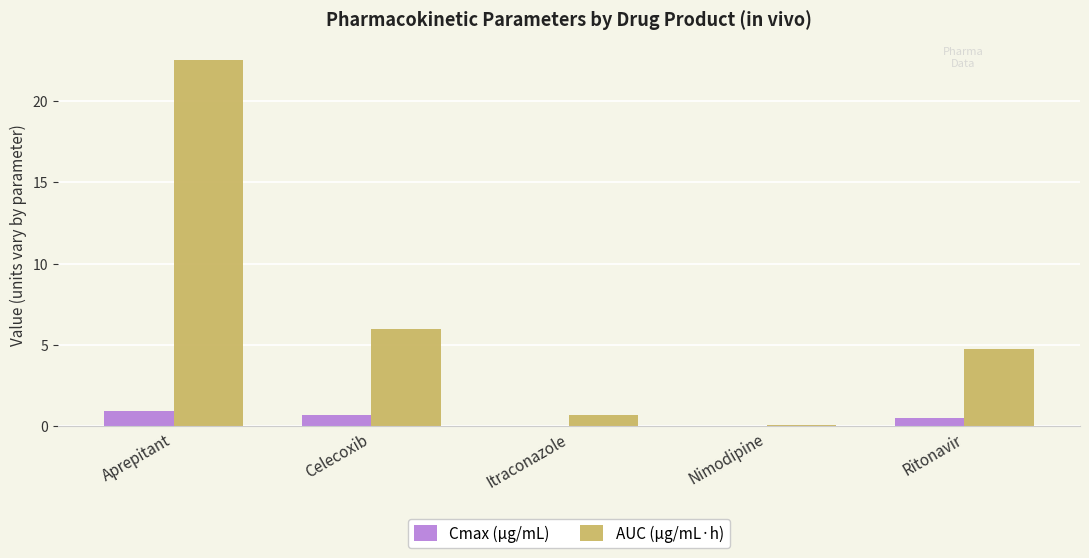

What is the spread (max minus min) of values at Celecoxib?

5.3